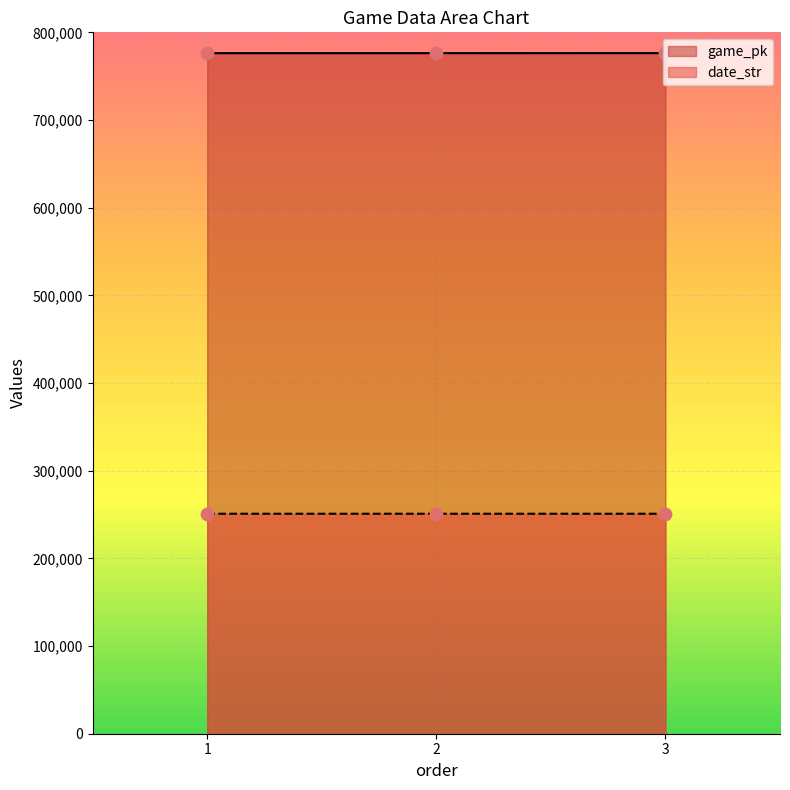

Is the value of game_pk at 3 greater than the value of date_str at 3?

Yes